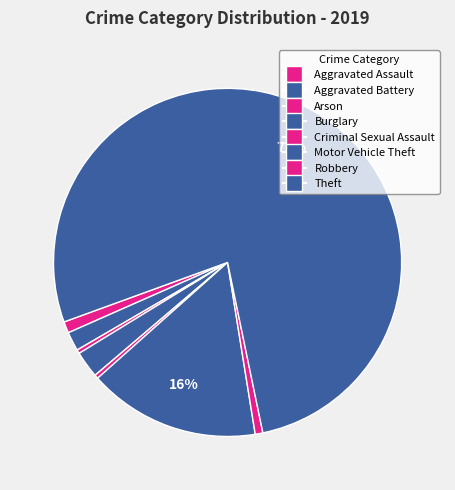

Is it true that Burglary is 2% of the pie?

True